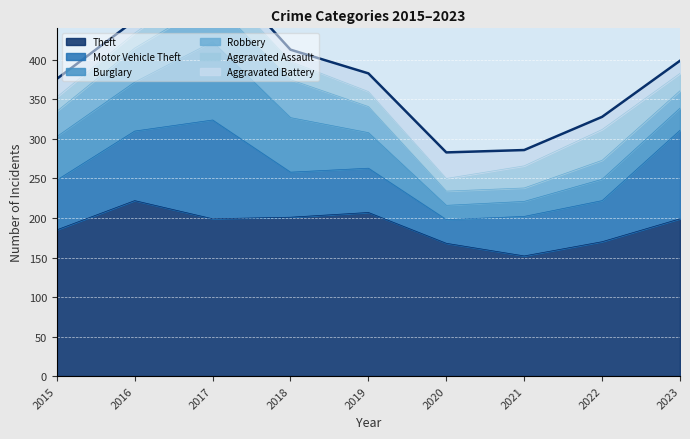

Where does the Motor Vehicle Theft series first go above 57?

2015